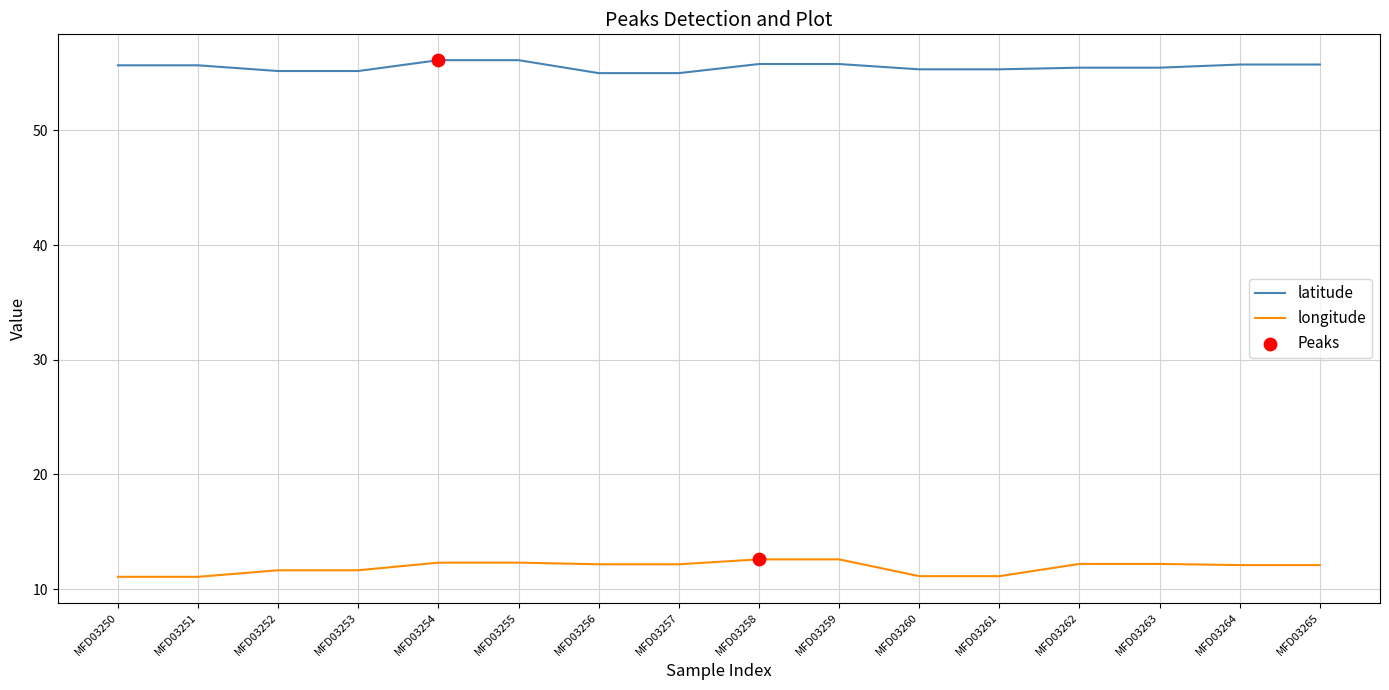

What is the total value across all series at MFD03261?

66.5